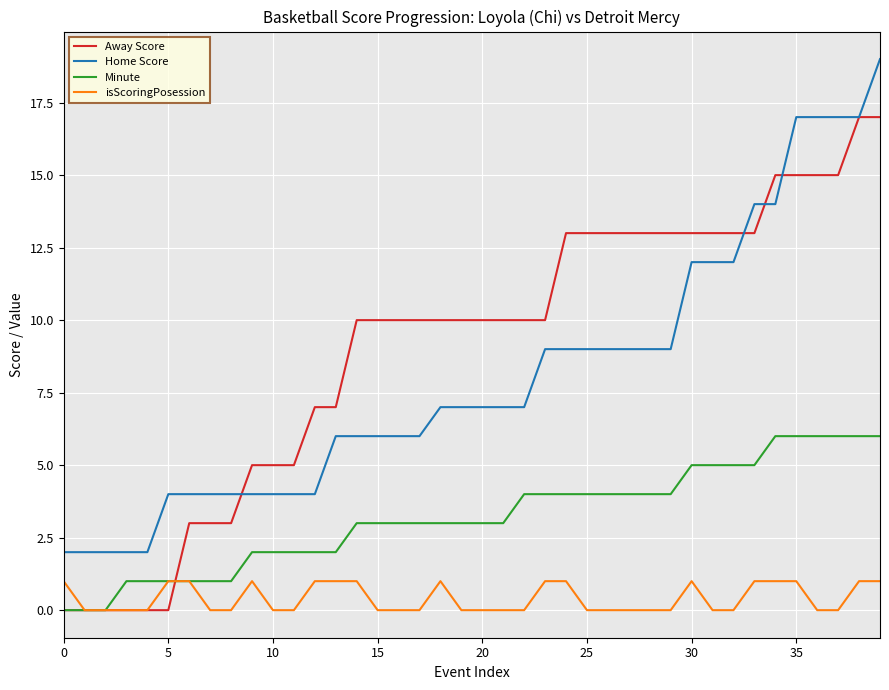

True or false: Home Score and Minute cross at least once.

False